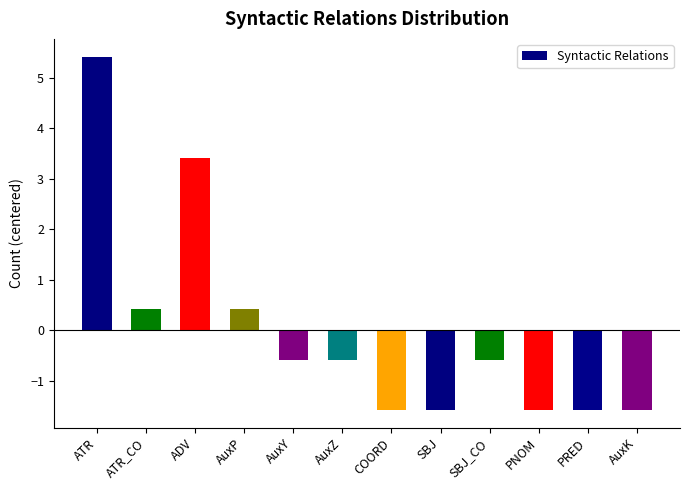

Reading left to right, transcribe all the data shown in this chart.

ATR=5.4	ATR_CO=0.4	ADV=3.4	AuxP=0.4	AuxY=-0.6	AuxZ=-0.6	COORD=-1.6	SBJ=-1.6	SBJ_CO=-0.6	PNOM=-1.6	PRED=-1.6	AuxK=-1.6